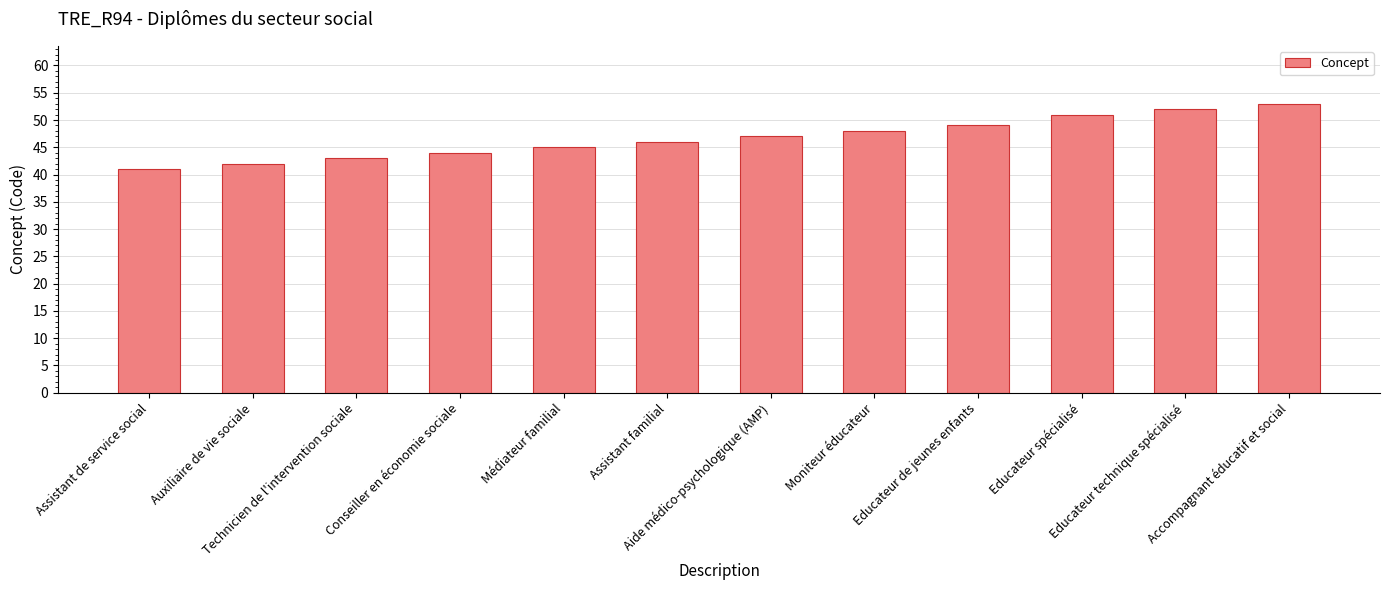

What is the value of the 8th bar from the left?

48